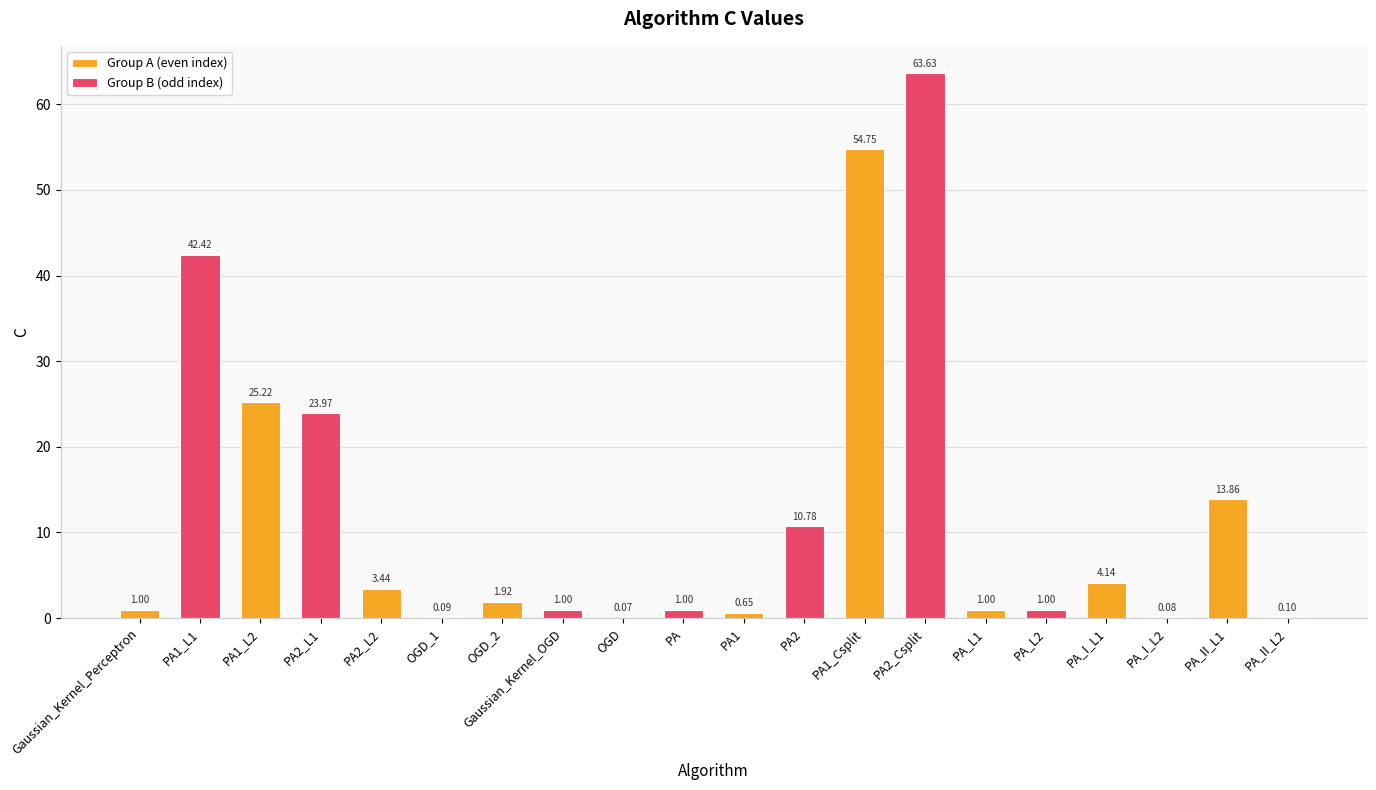

Where does the Group B (odd index) series first go above 1?

Gaussian_Kernel_Perceptron